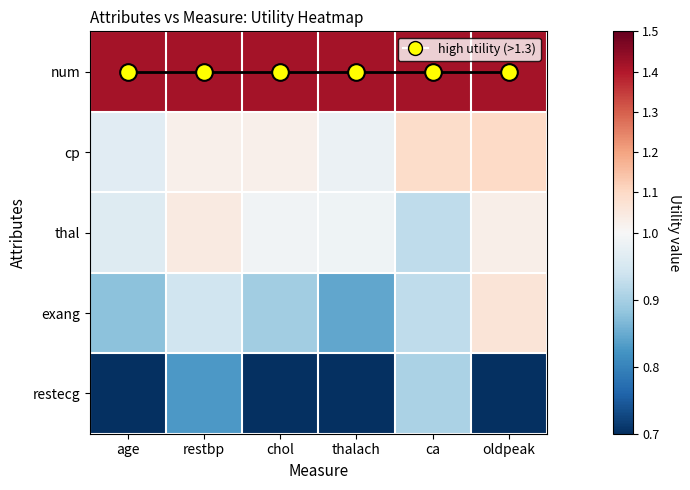

What is the greatest value displayed?

1.4